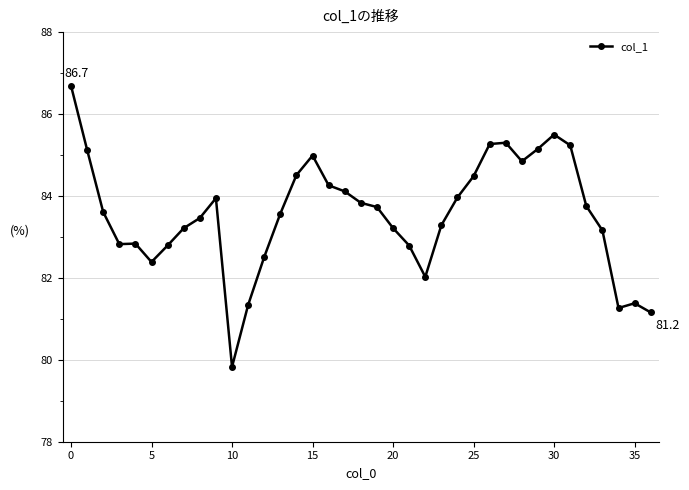

What is the minimum value shown in the chart?

79.8